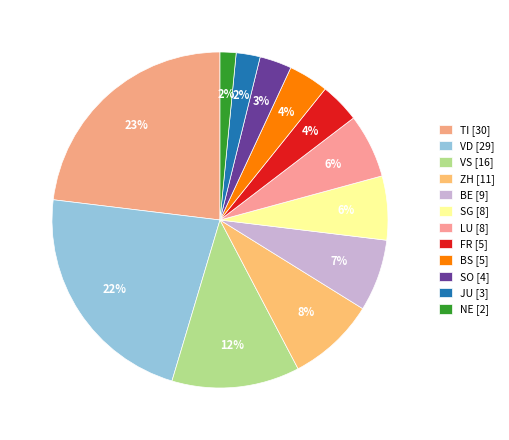

To the nearest percent, what is the difference between the largest and smallest slice percentages?

22%